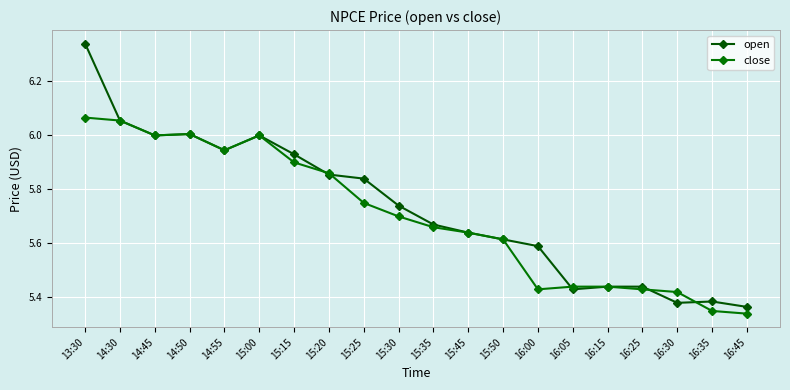

Does the chart have visible grid lines?

Yes